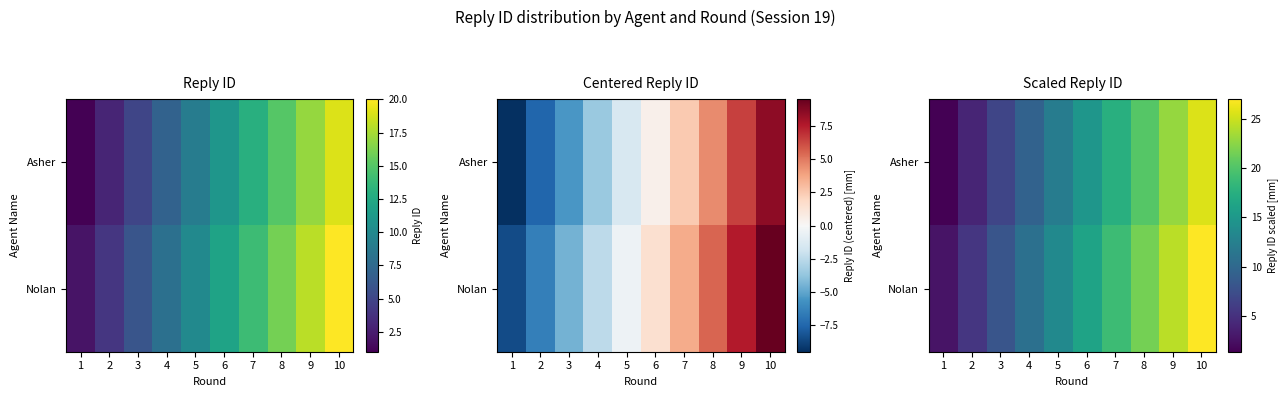

The value of Asher at 7 is 26.0. True or false?

False